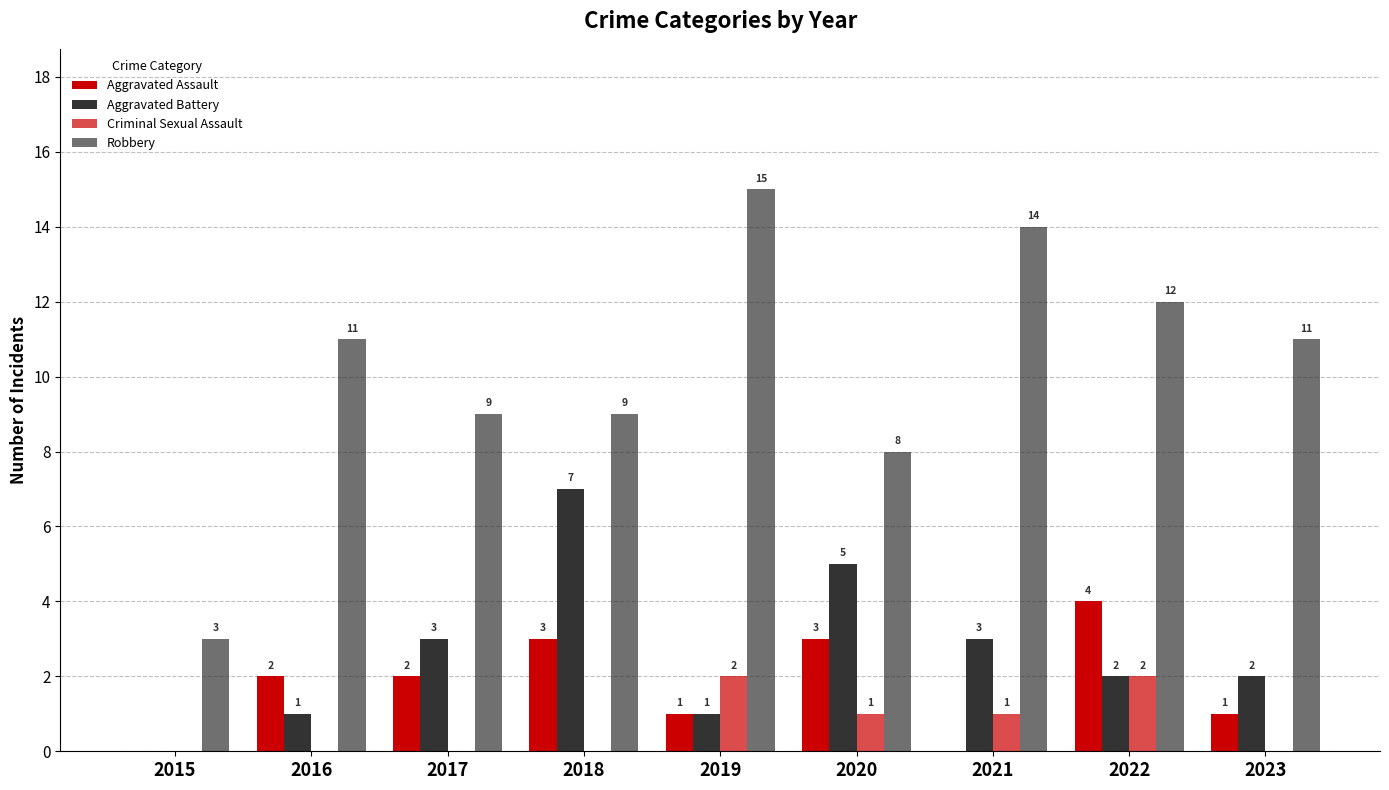

Which has a higher value, 2019 or 2017?

2017